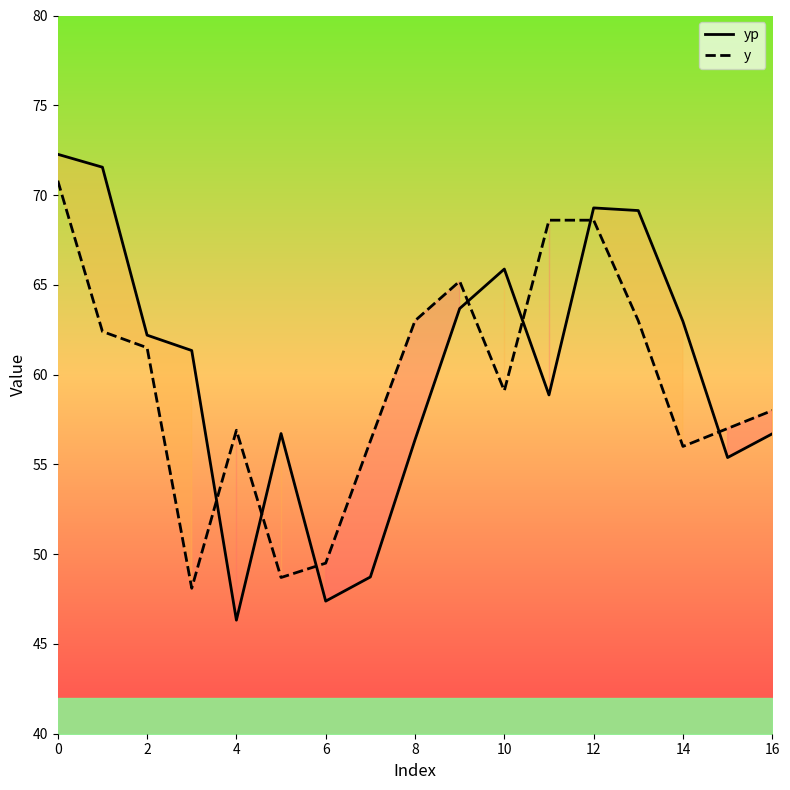

What is the difference between the highest and lowest values at 10?

8.0